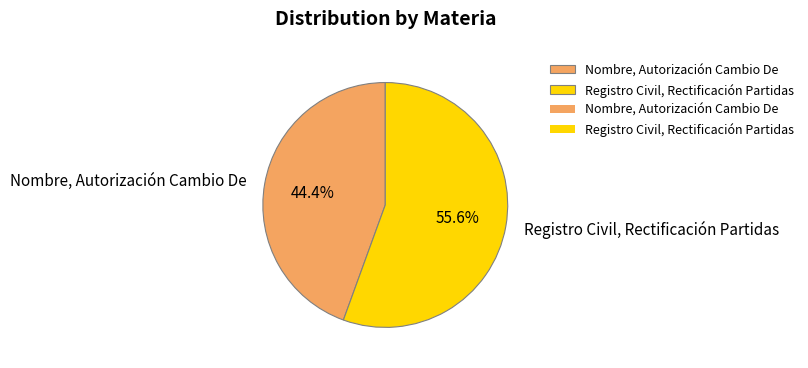

To the nearest percent, what is the average slice percentage?

50%